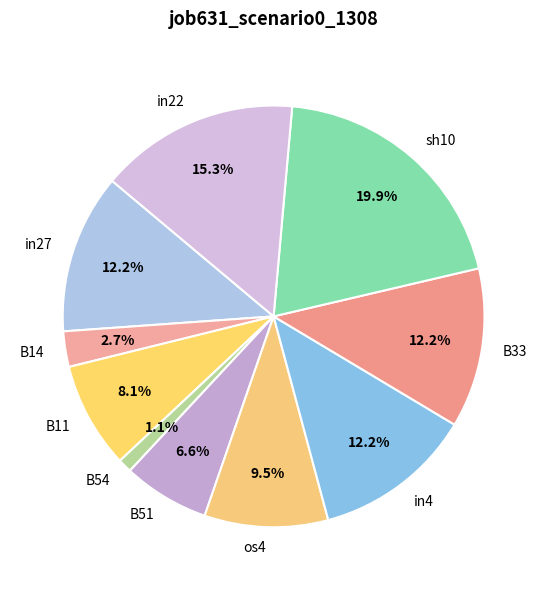

To the nearest percent, what portion does B54 represent?

1%